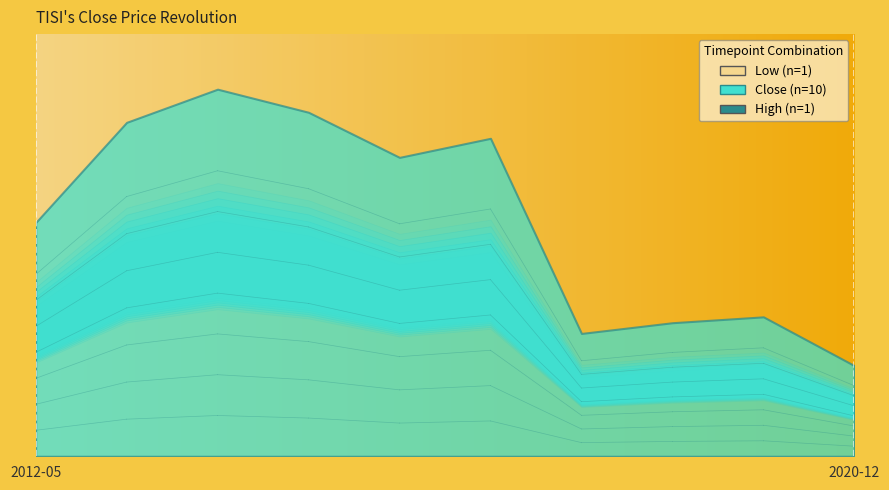

What is the sum of all values?

274.2